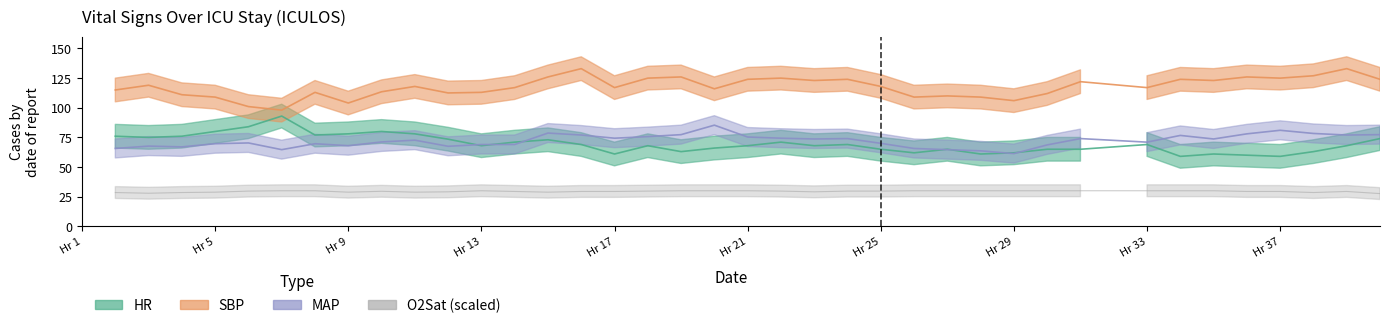

Which has a higher value, 24 or 9?

9